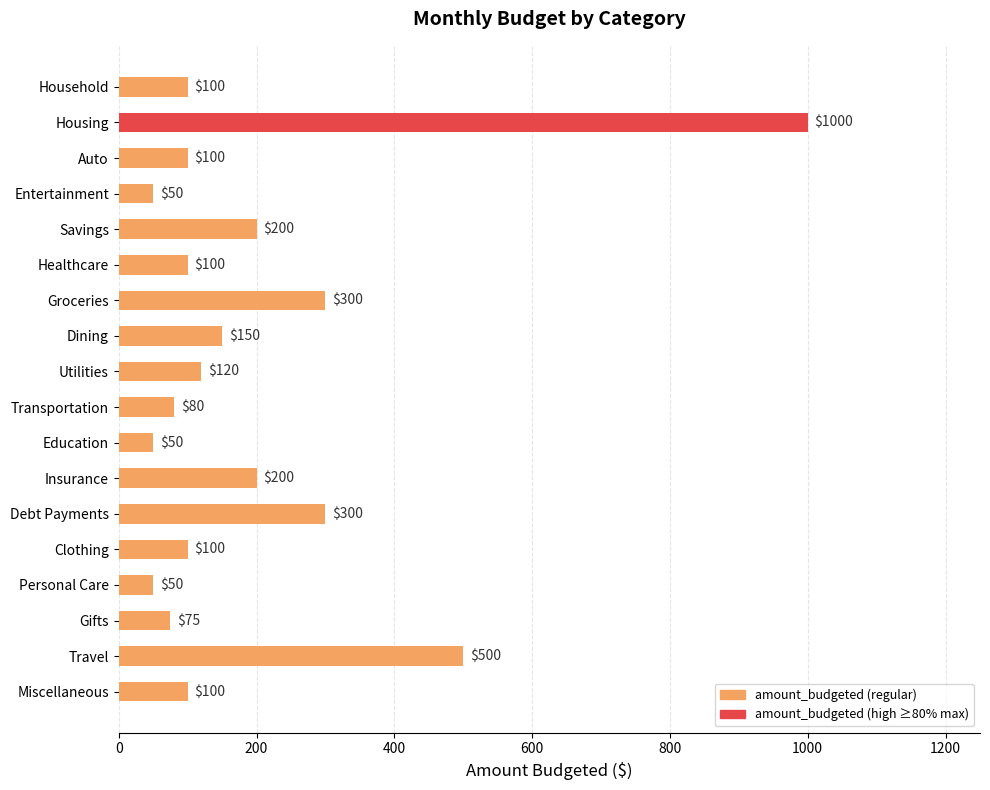

How many data points does each series have?

18